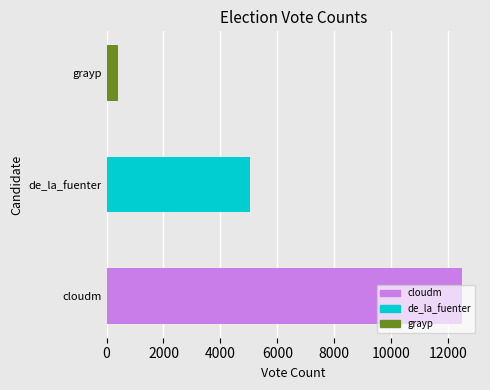

Is the value of cloudm at ABS_VOTES greater than the value of de_la_fuenter at ABS_VOTES?

Yes